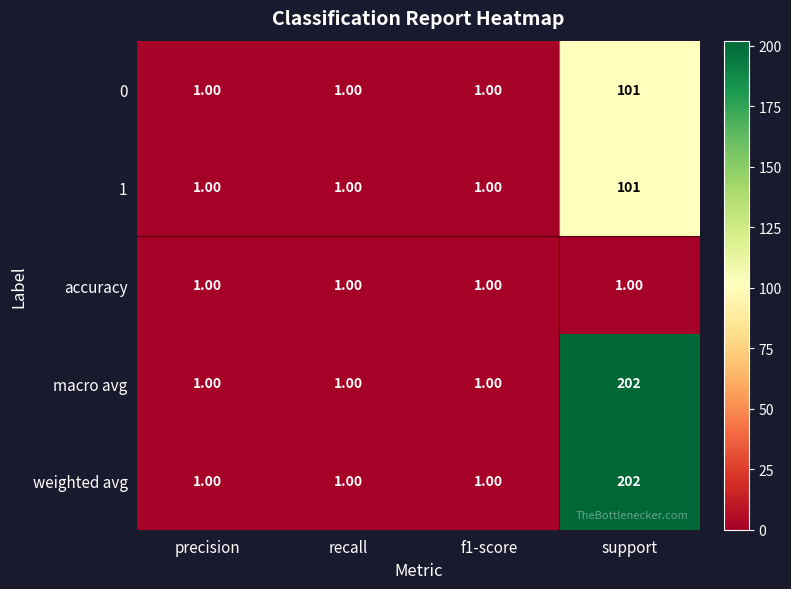

What is the total value across all series at precision?

5